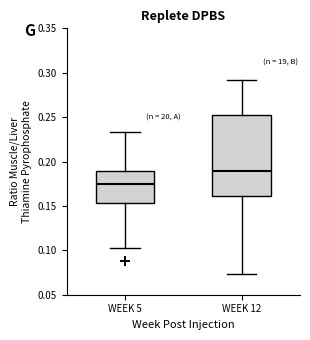

Reading left to right, read every box against the y-axis: the position of its median line, the range the box covers, and the ends of its whiskers. The values are not printed on the chart, so give them approximately, as read against the axis.

WEEK 5: median 0.175, box 0.155 to 0.190, whiskers 0.100 to 0.235
WEEK 12: median 0.190, box 0.160 to 0.250, whiskers 0.075 to 0.290